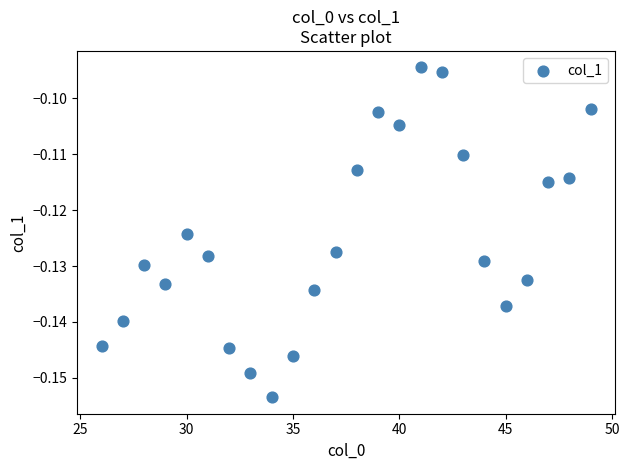

What is the range of X values (max minus min)?

23.0